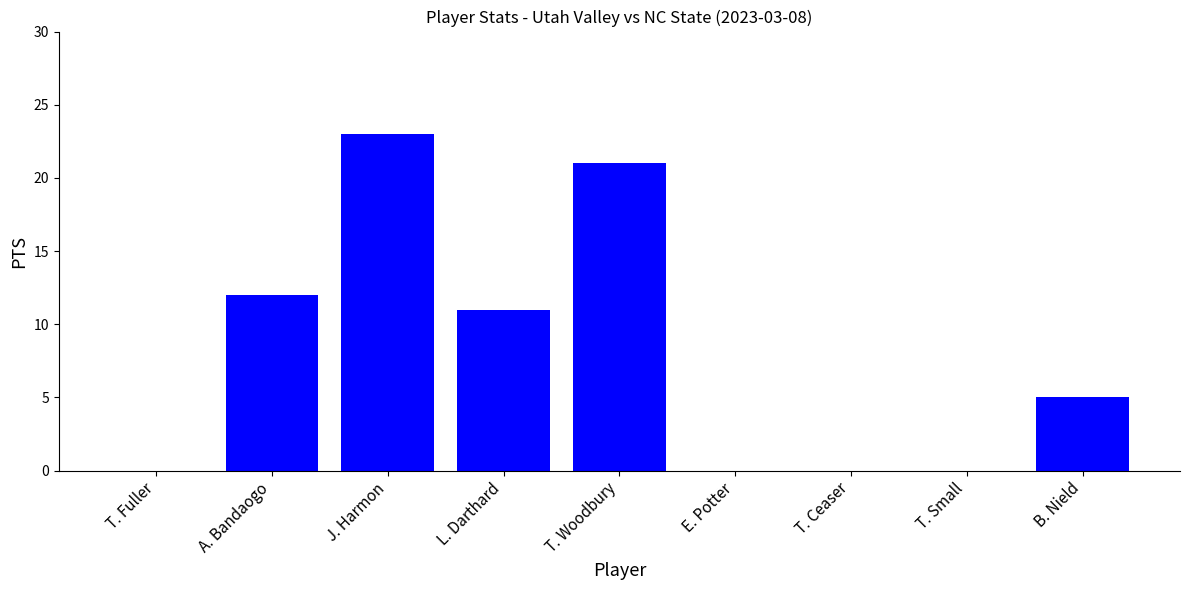

What is the sum of all values?

72